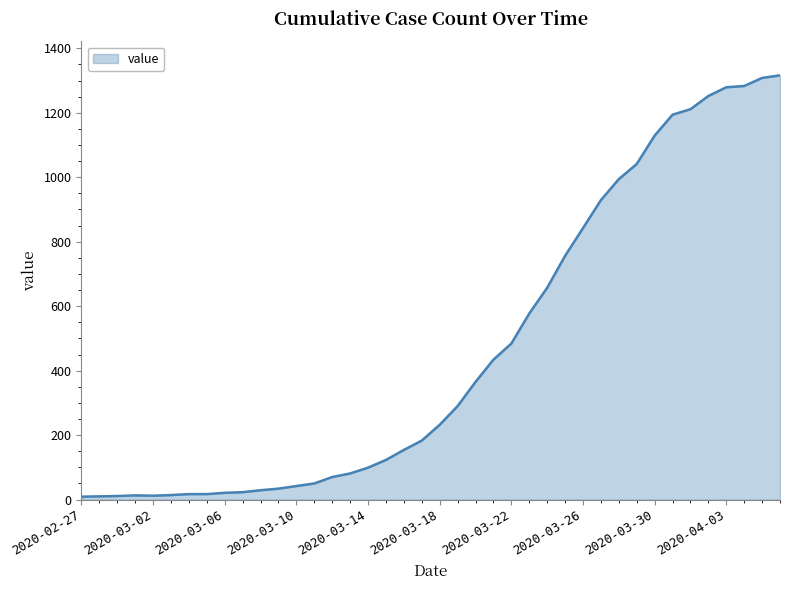

What is the maximum value shown in the chart?

1316